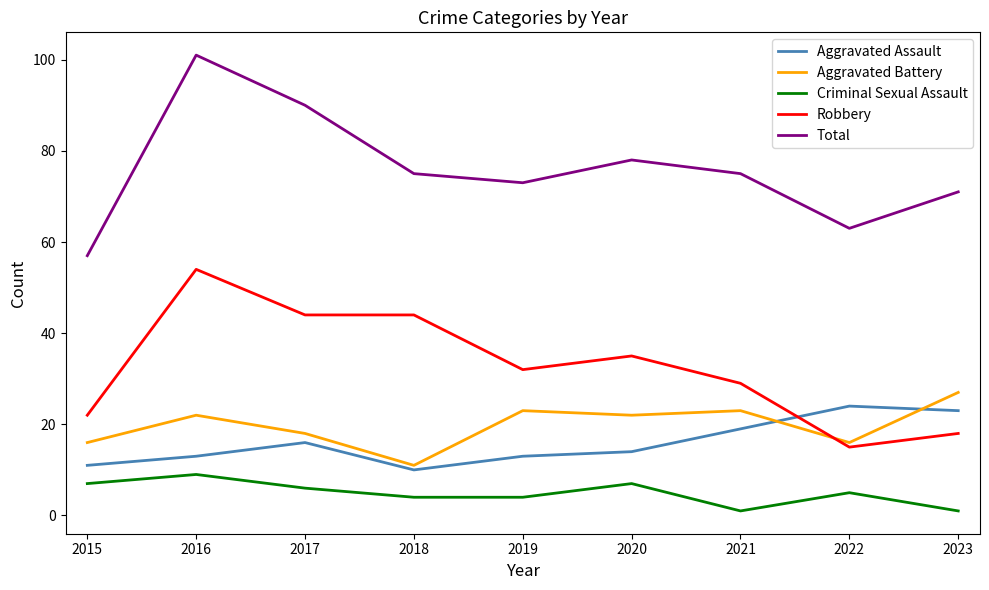

Reading left to right, list all the values displayed in this chart.

Aggravated Assault: 2015=11	2016=13	2017=16	2018=10	2019=13	2020=14	2021=19	2022=24	2023=23
Aggravated Battery: 2015=16	2016=22	2017=18	2018=11	2019=23	2020=22	2021=23	2022=16	2023=27
Criminal Sexual Assault: 2015=7	2016=9	2017=6	2018=4	2019=4	2020=7	2021=1	2022=5	2023=1
Robbery: 2015=22	2016=54	2017=44	2018=44	2019=32	2020=35	2021=29	2022=15	2023=18
Total: 2015=57	2016=101	2017=90	2018=75	2019=73	2020=78	2021=75	2022=63	2023=71